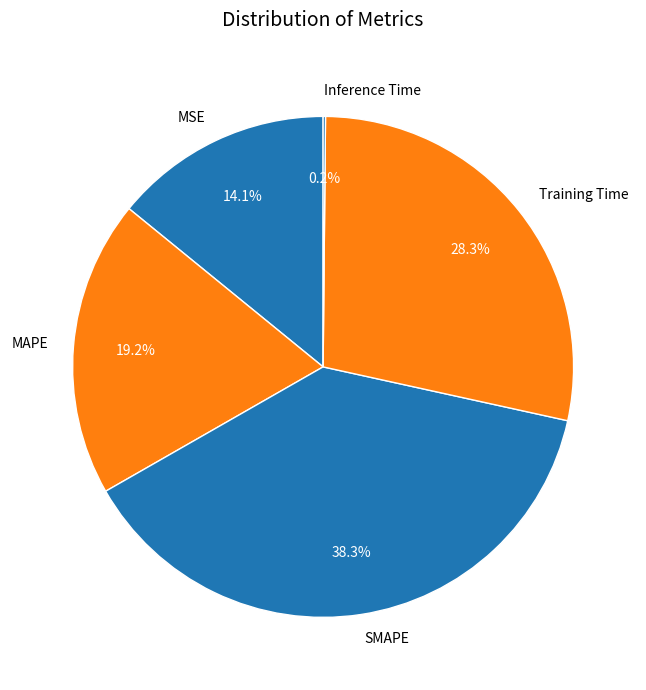

To the nearest percent, what percentage of the pie is MSE?

14%